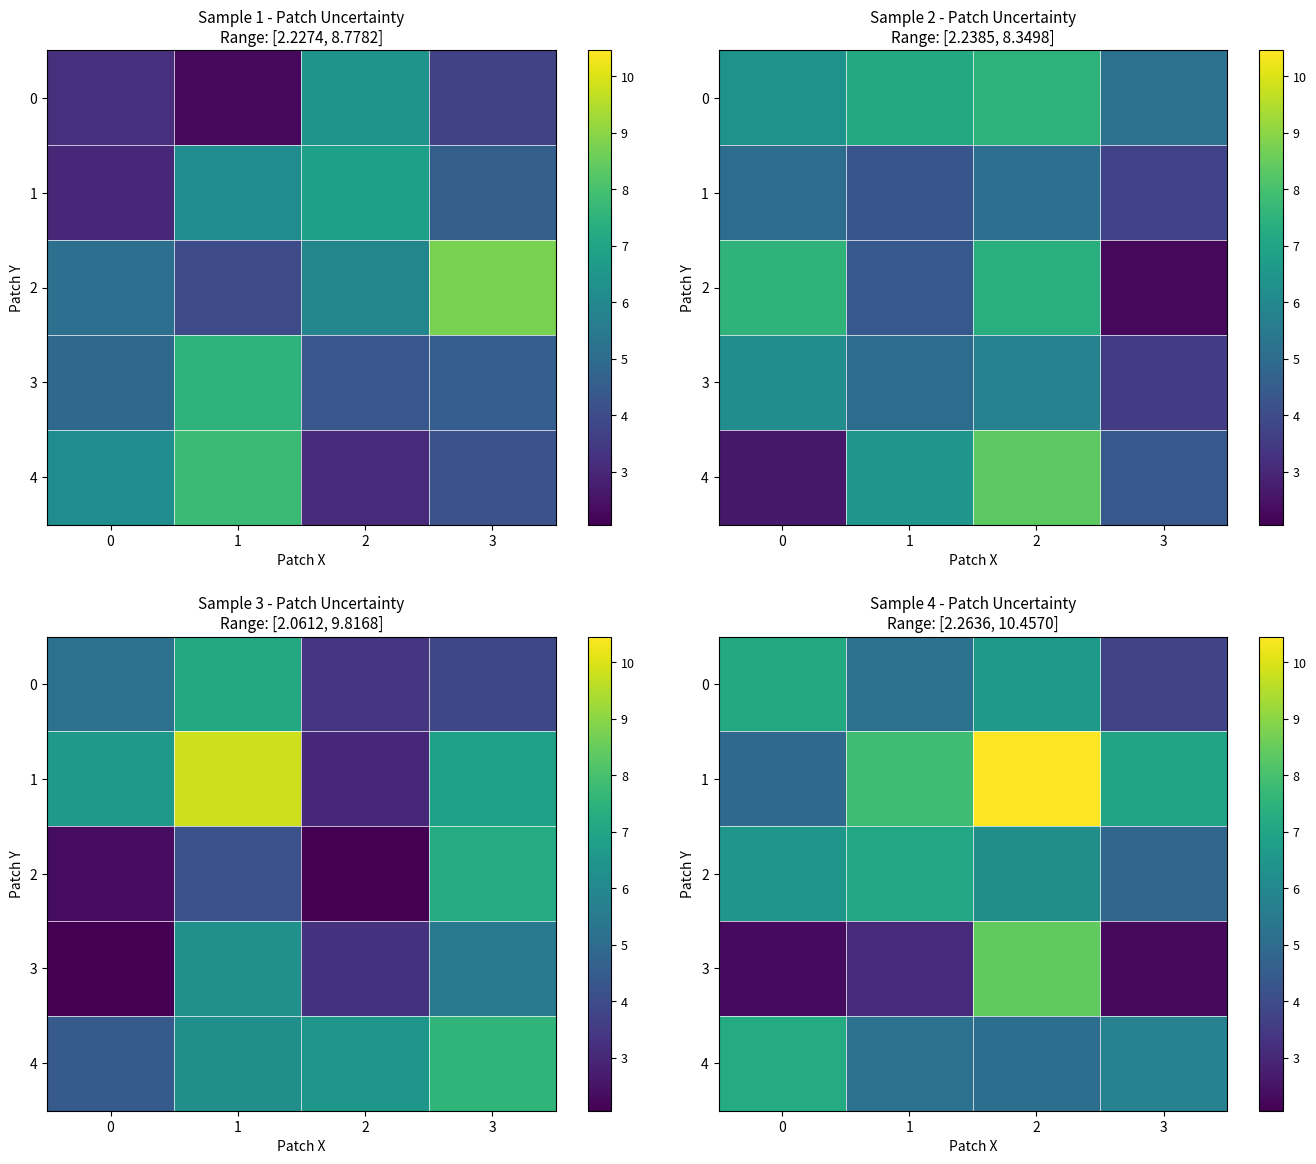

At which category is the sum across all series the highest?

2